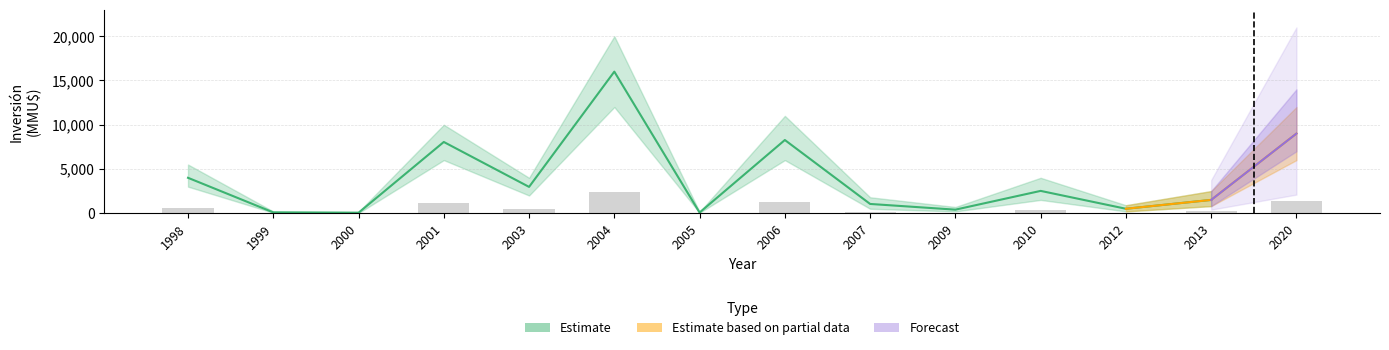

What is the value of the Inversión Upper bar at the 3rd from the left?

150